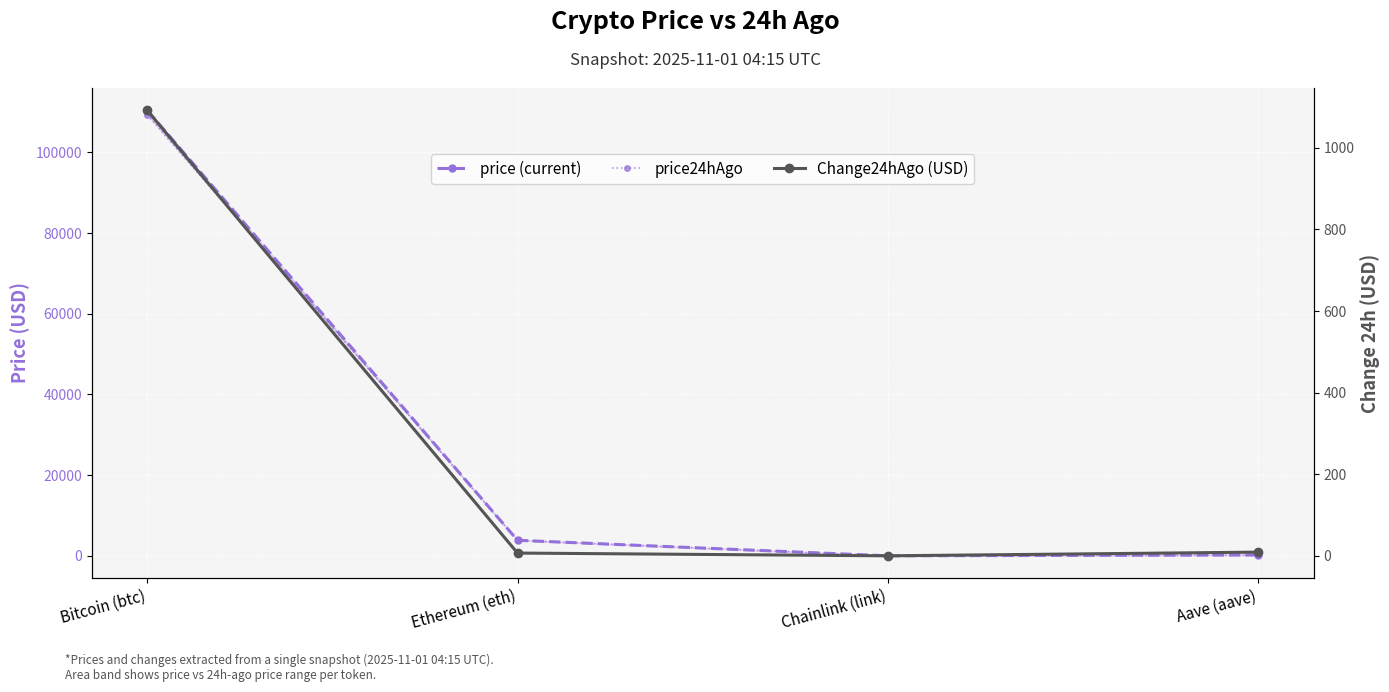

What is the value of the Change24hAgo (USD) point at the 1st from the left?

1092.0